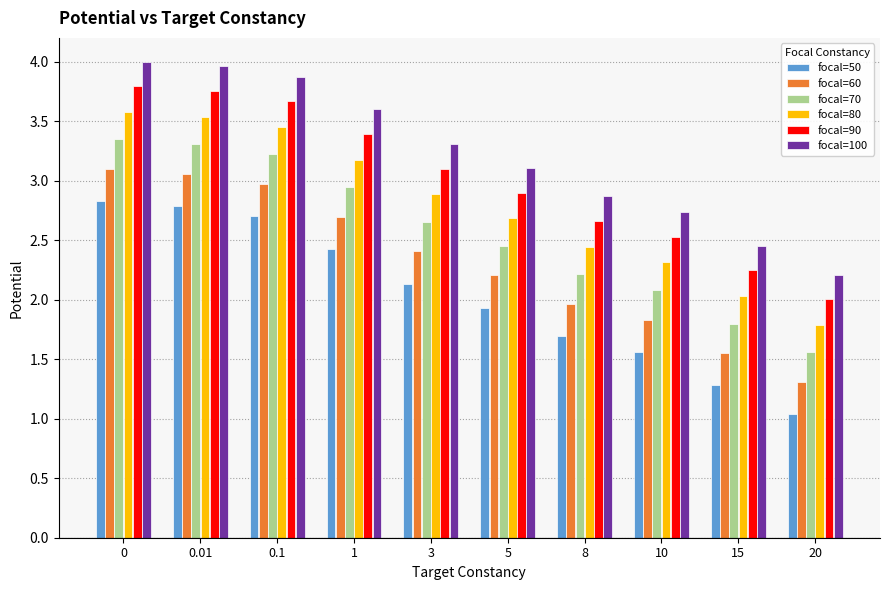

Which category has the lowest value in the focal=100 series?

20